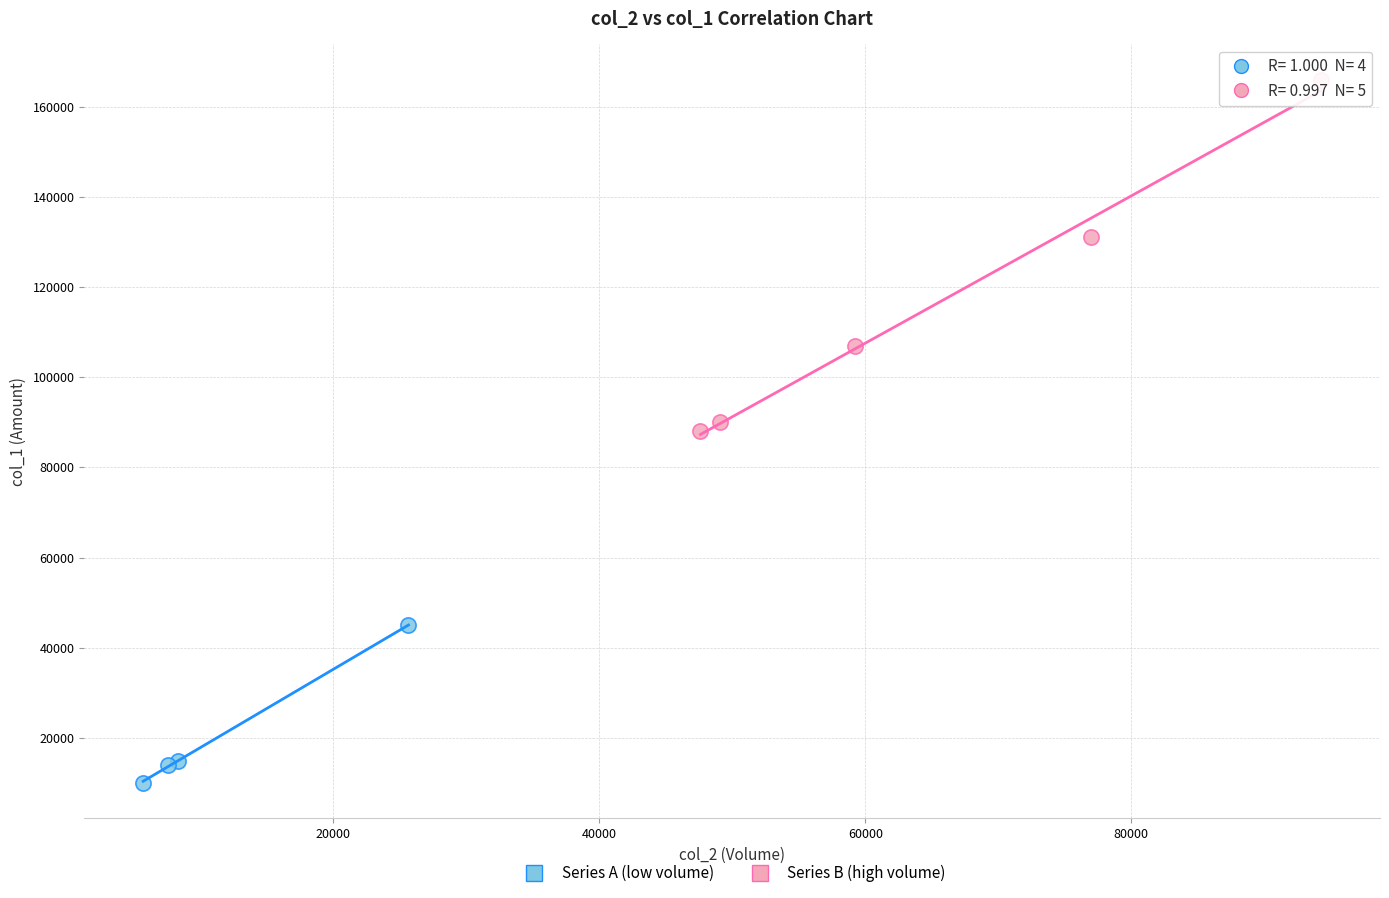

Which series has the widest spread of Y values?

Series B (high volume)